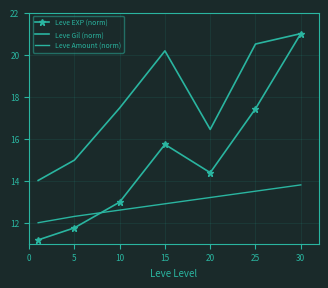

What is the sum of all Leve EXP (norm) values?

104.5